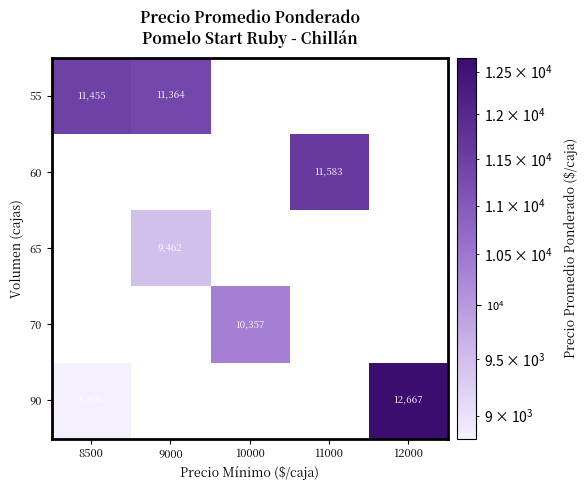

The value of 55 at 8500 is 11455. True or false?

True